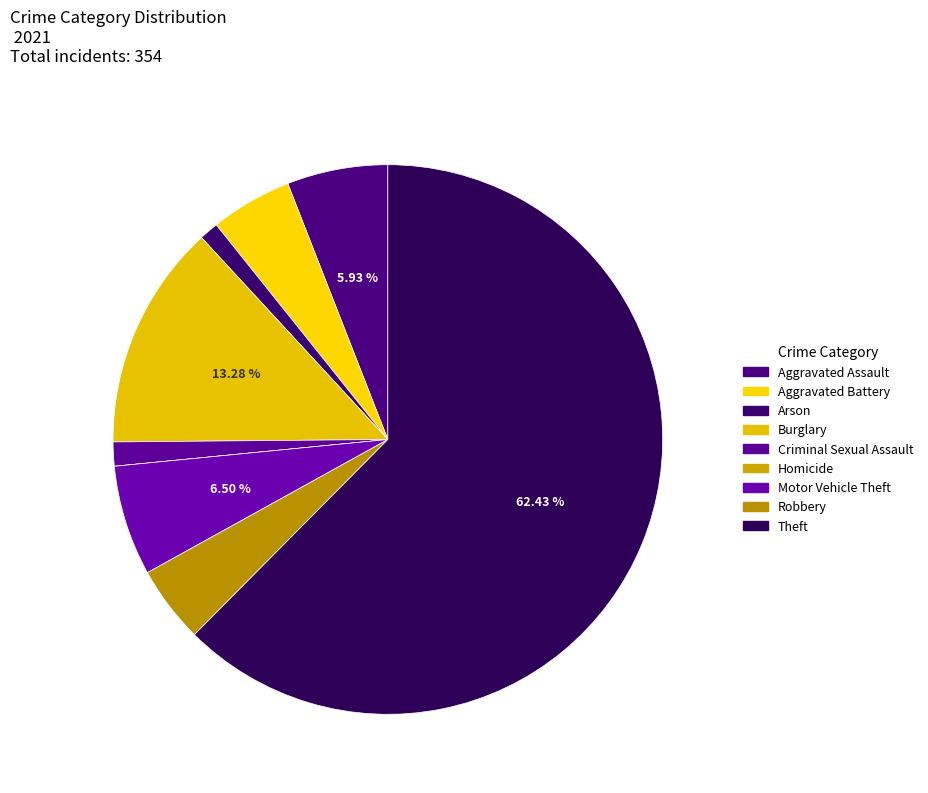

Rank the categories by value from highest to lowest.

Theft, Burglary, Motor Vehicle Theft, Aggravated Assault, Aggravated Battery, Robbery, Criminal Sexual Assault, Arson, Homicide